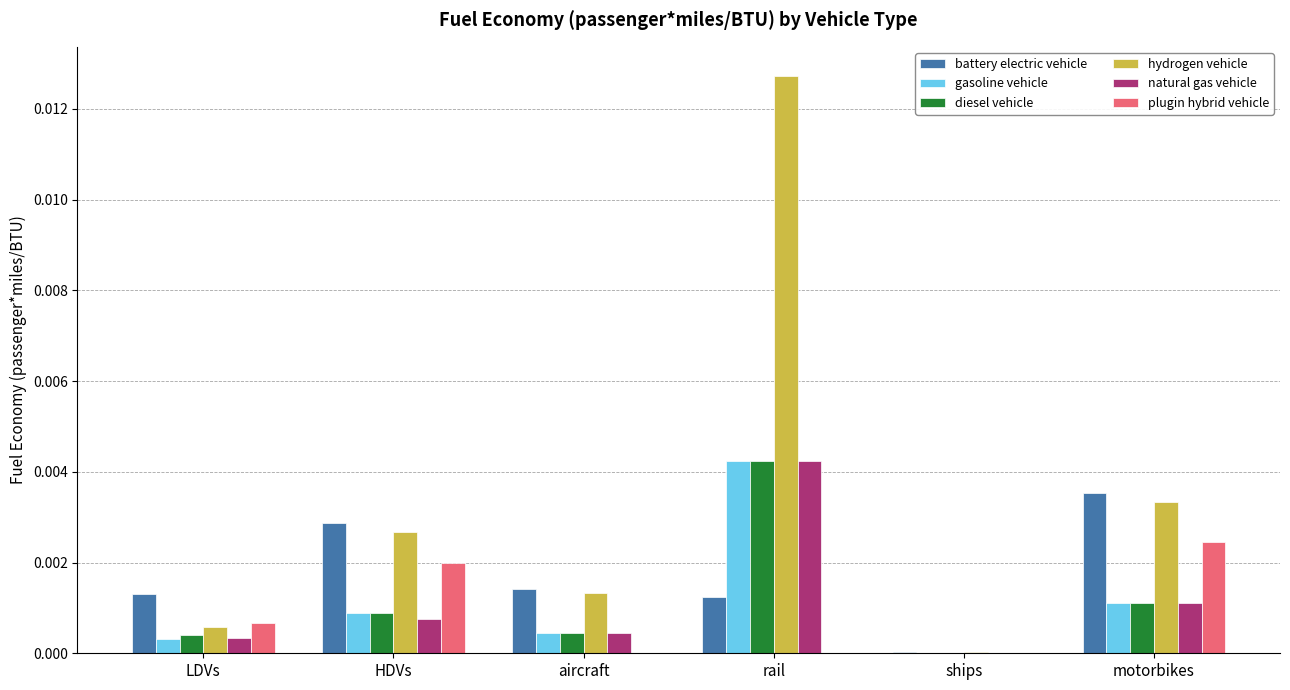

Which series has the largest range (max minus min)?

hydrogen vehicle